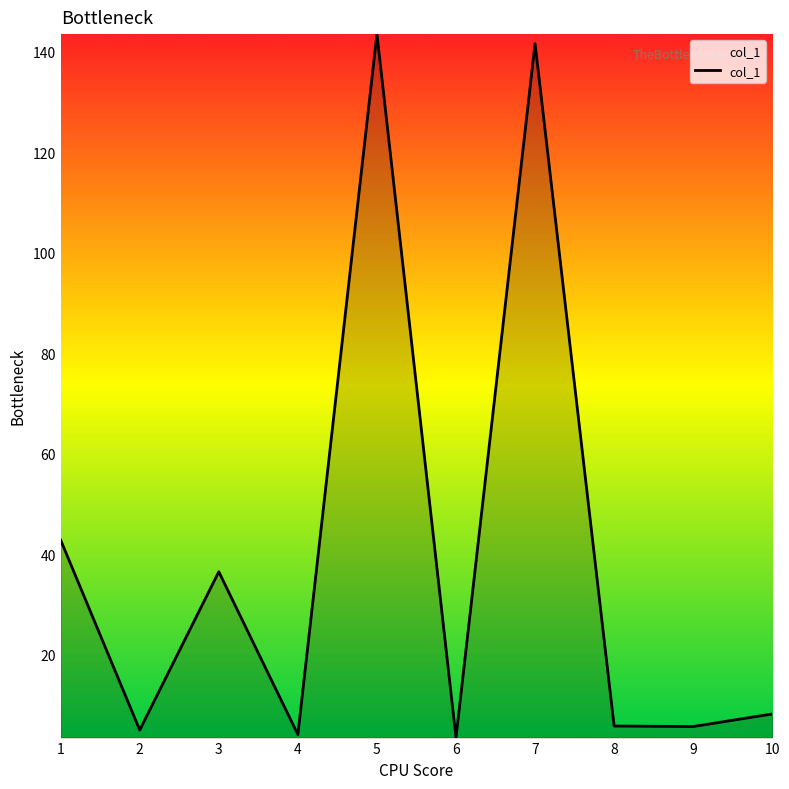

What is the change in value from 2 to 3?

+31.5